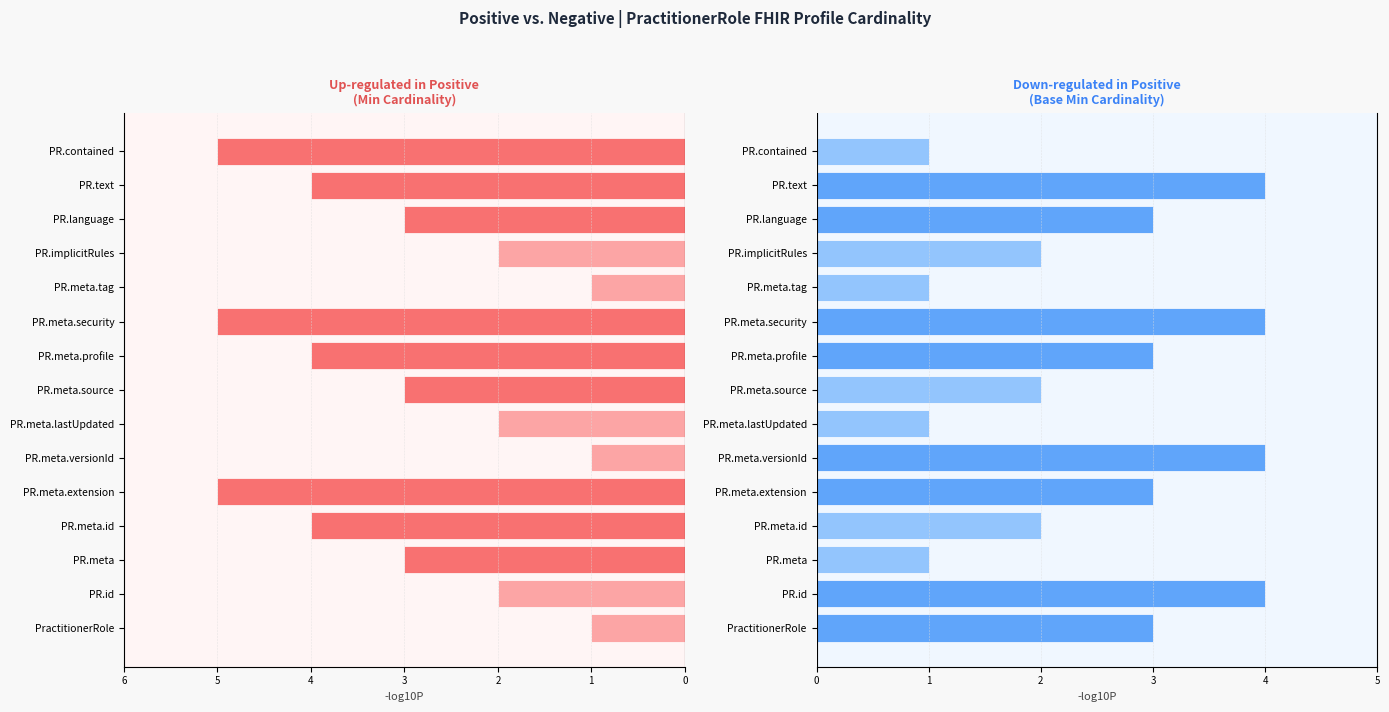

What is the value of the Min Cardinality bar at the 7th from the left?

2